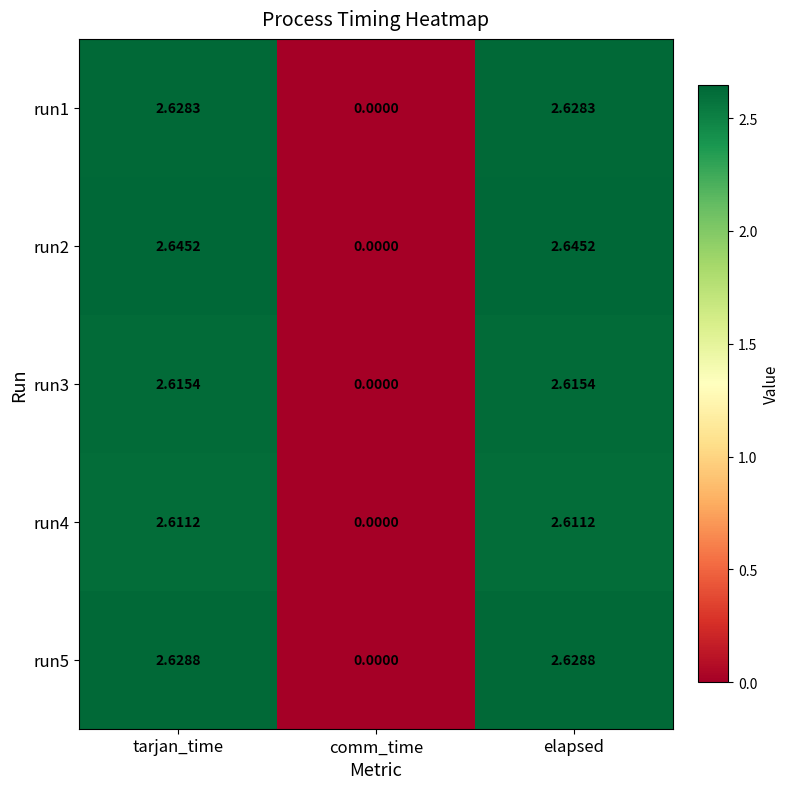

How many categories are shown in the chart?

3